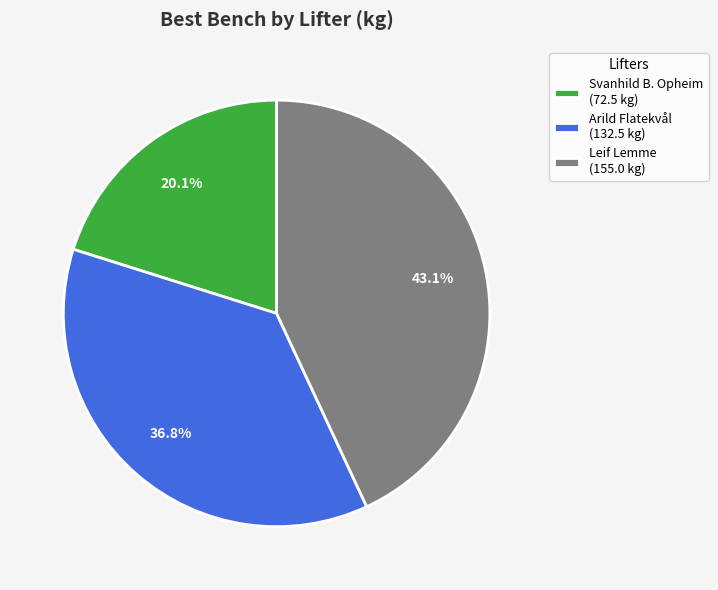

What is the smallest slice in the pie chart?

Svanhild B. Opheim